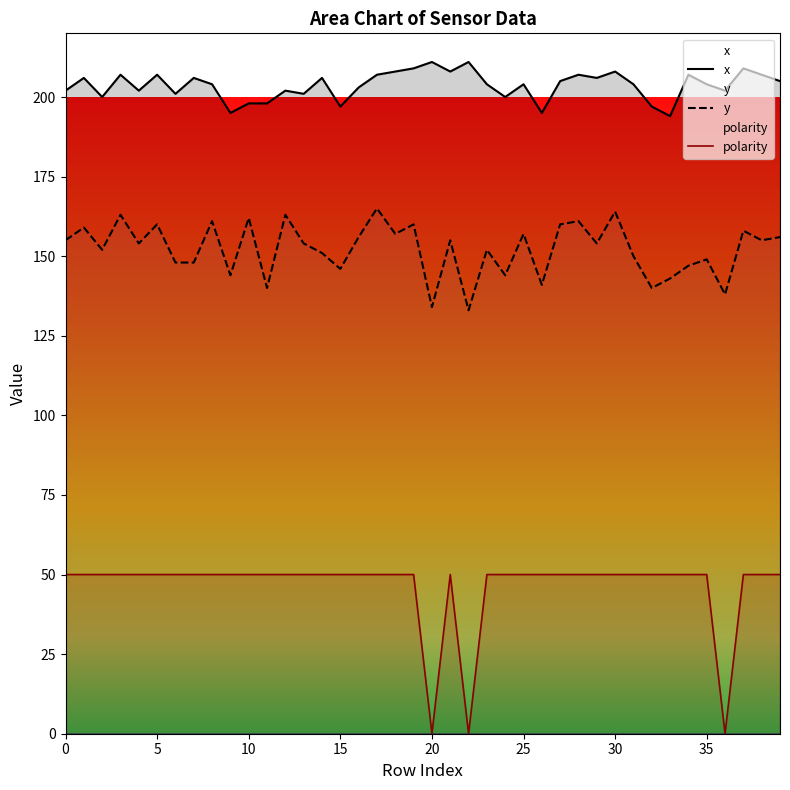

At which category is the sum across all series the highest?

17